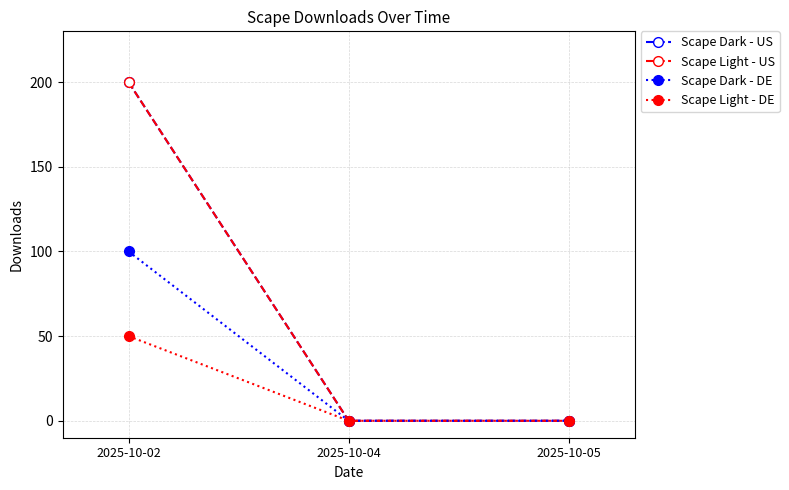

Is this an area chart (filled region under the line)?

No